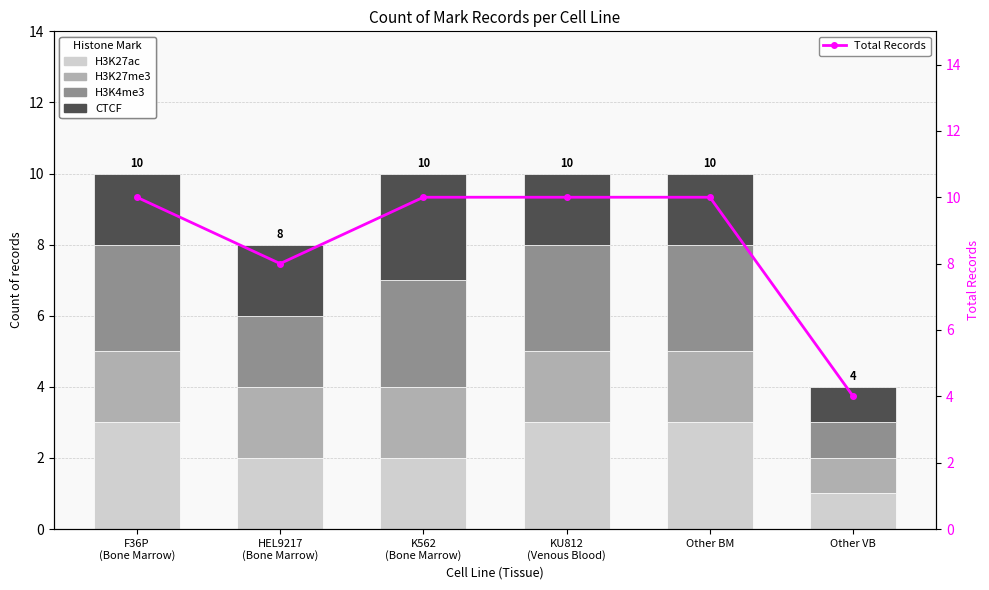

Count the CTCF values in the range 2 to 3.

5